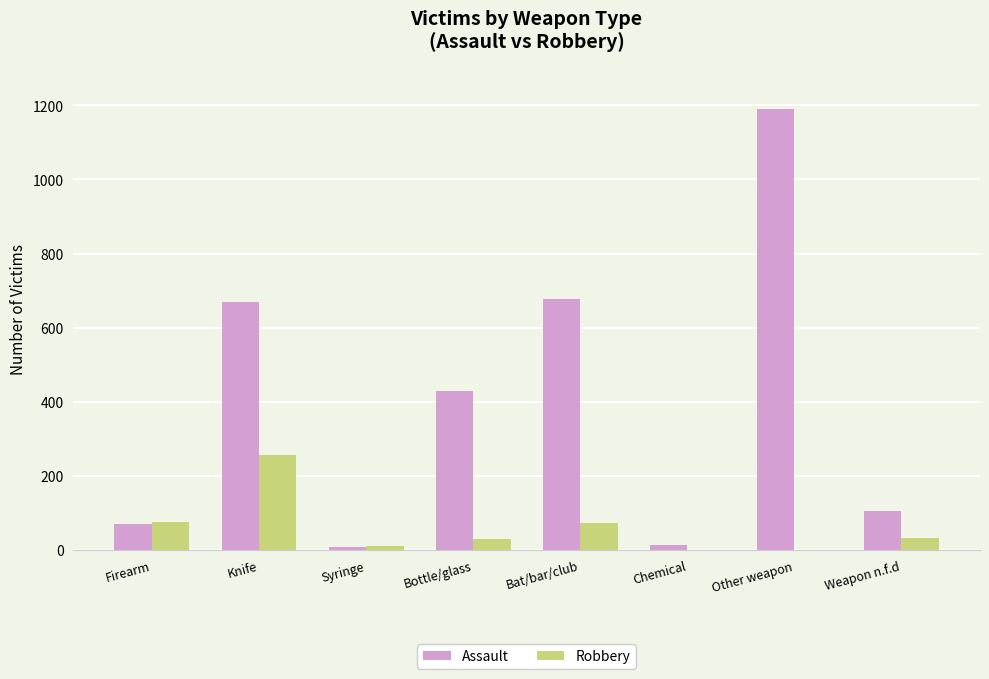

At which category is the sum across all series the highest?

Other weapon